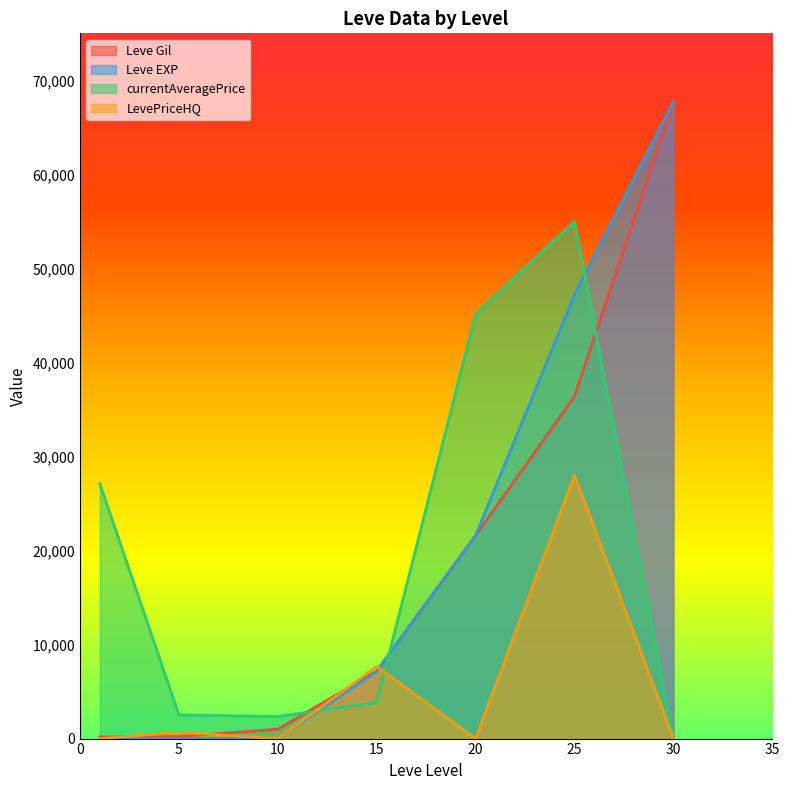

Reading right to left, list all the values displayed in this chart.

Leve Gil: 30=67730	25=36390	20=21600	15=7170	10=990	5=220	1=160
Leve EXP: 30=67730	25=47200	20=21600	15=7170	10=9	5=5	1=1
currentAveragePrice: 30=0	25=54995	20=45140	15=3842	10=2342	5=2507	1=27128
LevePriceHQ: 30=0	25=28000	20=0	15=7666	10=0	5=666	1=0